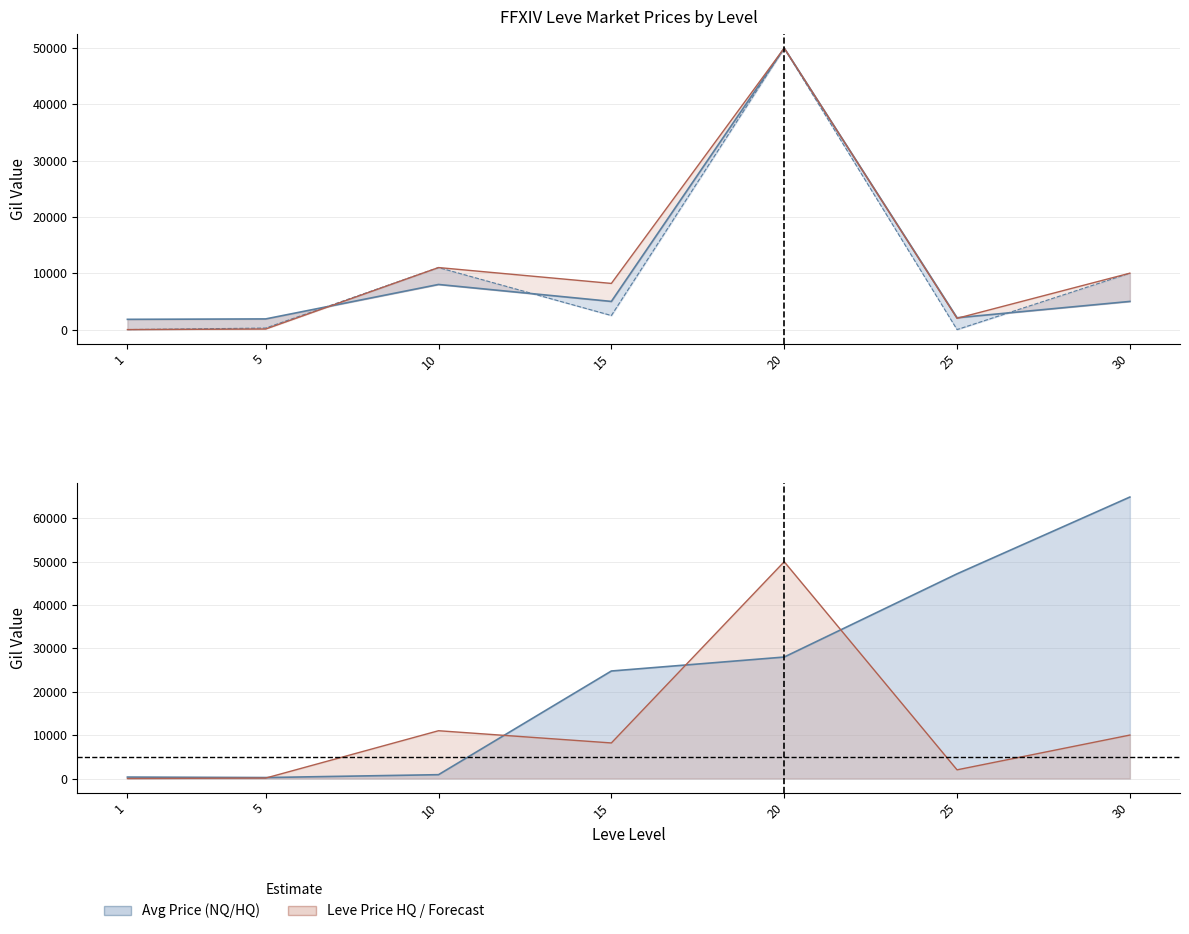

What is the maximum value for currentAveragePrice?

50000.0